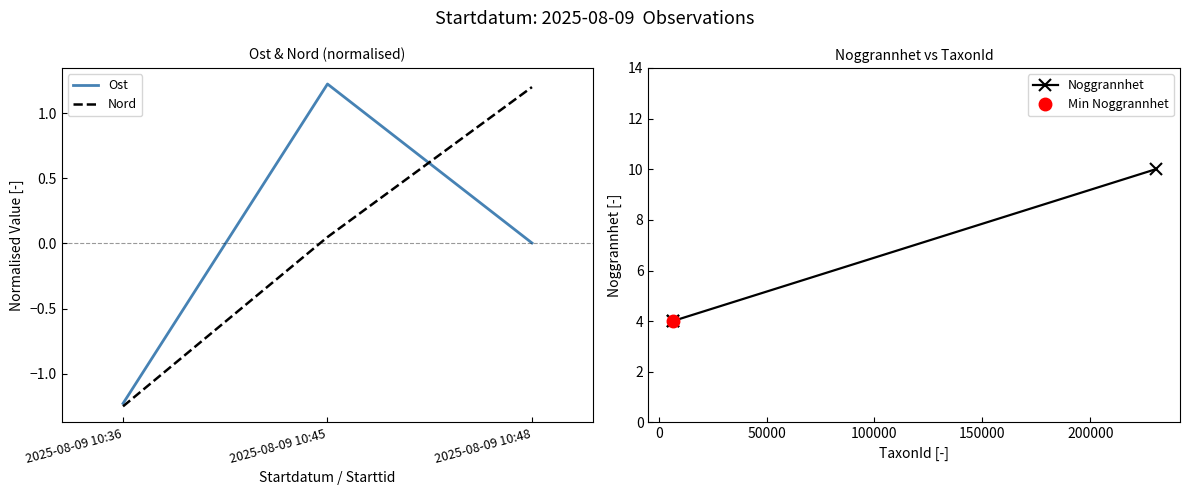

Which series changed the most between 2025-08-09 10:36 and 2025-08-09 10:45?

Ost